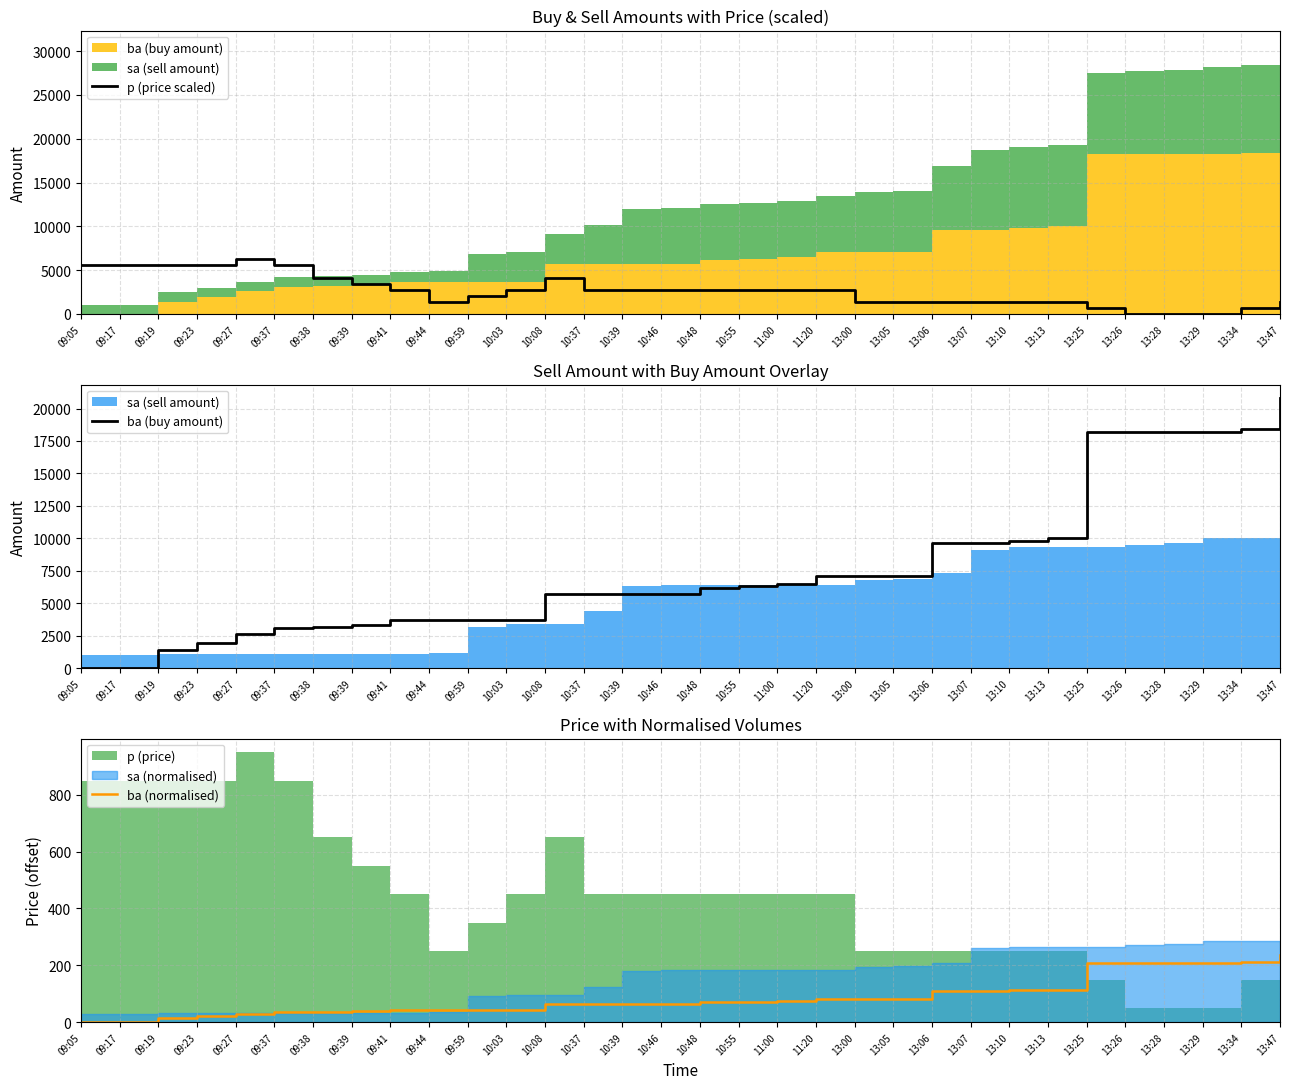

Reading left to right, list all the values displayed in this chart.

p (price scaled): 5546.7	5546.7	5546.7	5546.7	6240.0	5546.7	4160.0	3466.7	2773.3	1386.7	2080.0	2773.3	4160.0	2773.3	2773.3	2773.3	2773.3	2773.3	2773.3	2773.3	1386.7	1386.7	1386.7	1386.7	1386.7	1386.7	693.3	0.0	0.0	0.0	693.3	1386.7
ba (buy amount): 0.0	0.0	1400.0	1900.0	2600.0	3100.0	3200.0	3300.0	3700.0	3700.0	3700.0	3700.0	5700.0	5700.0	5700.0	5700.0	6200.0	6300.0	6500.0	7100.0	7100.0	7100.0	9600.0	9600.0	9800.0	10000.0	18200.0	18200.0	18200.0	18200.0	18400.0	20800.0
ba (normalised): 0.0	0.0	16.0	21.7	29.7	35.4	36.5	37.7	42.2	42.2	42.2	42.2	65.1	65.1	65.1	65.1	70.8	71.9	74.2	81.1	81.1	81.1	109.6	109.6	111.9	114.2	207.8	207.8	207.8	207.8	210.1	237.5